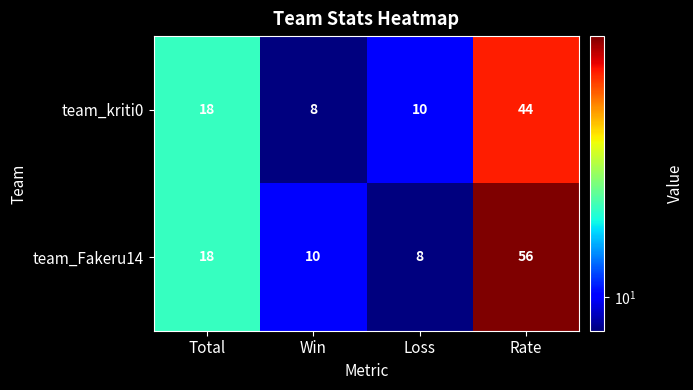

What is the total value across all series at Loss?

18